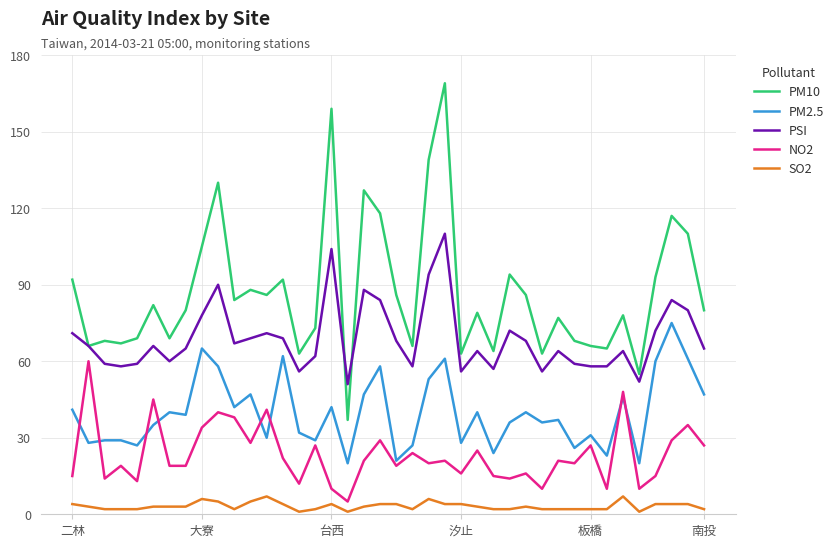

Which series has the largest total across all categories?

PM10